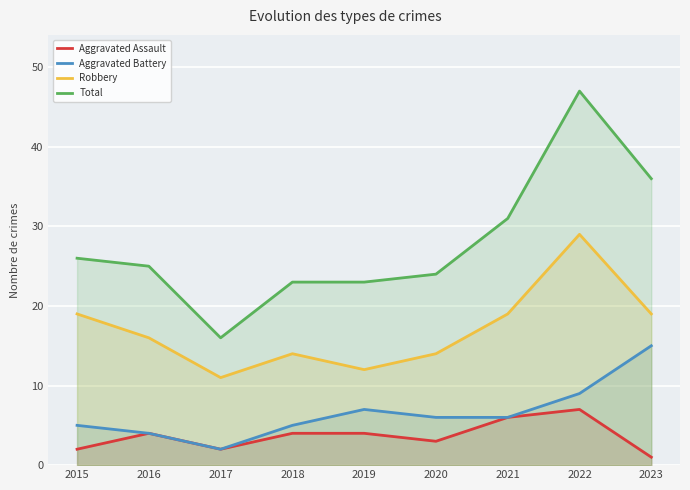

How many distinct data groups are displayed?

4